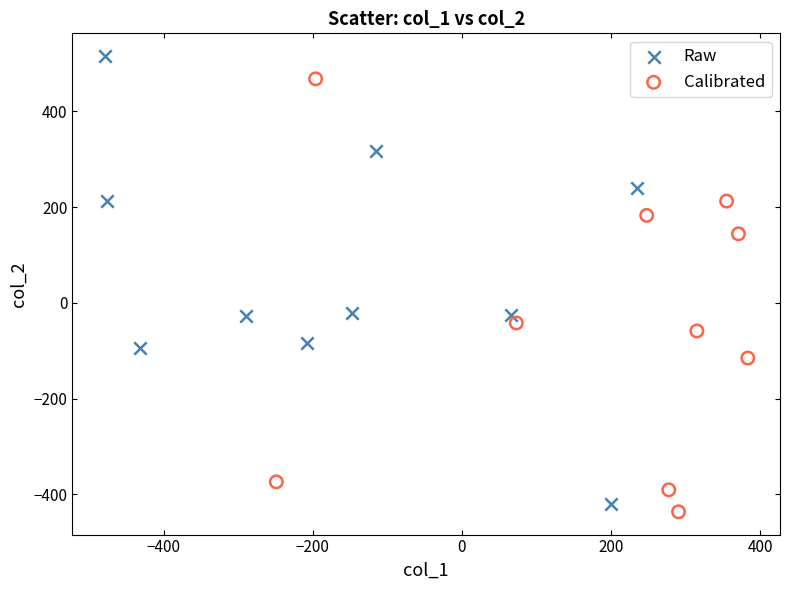

Which series contains the highest Y value?

Raw